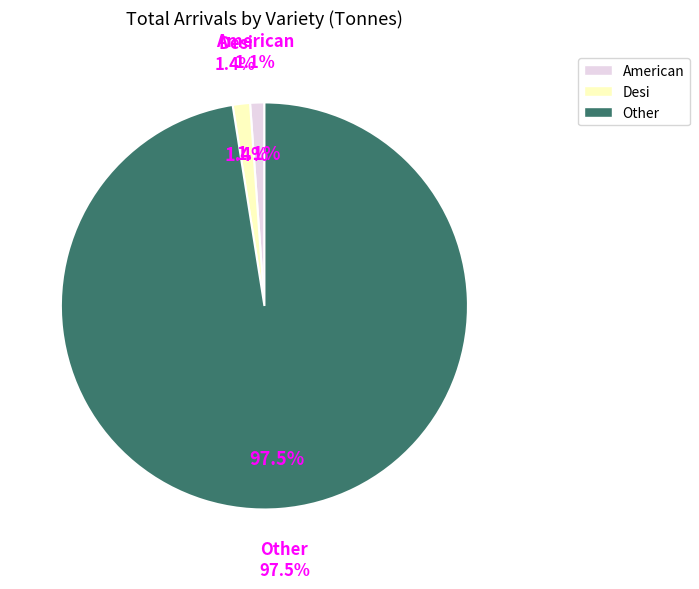

Count the number of slices in the pie.

3